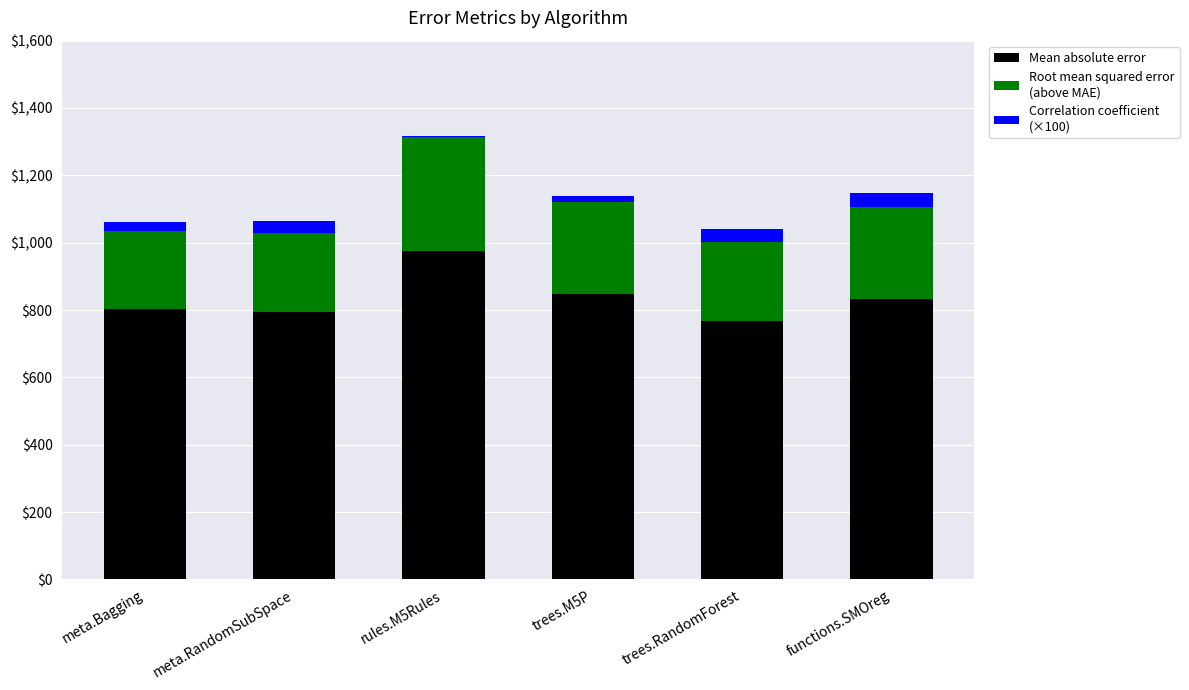

At which category is the sum across all series the highest?

rules.M5Rules